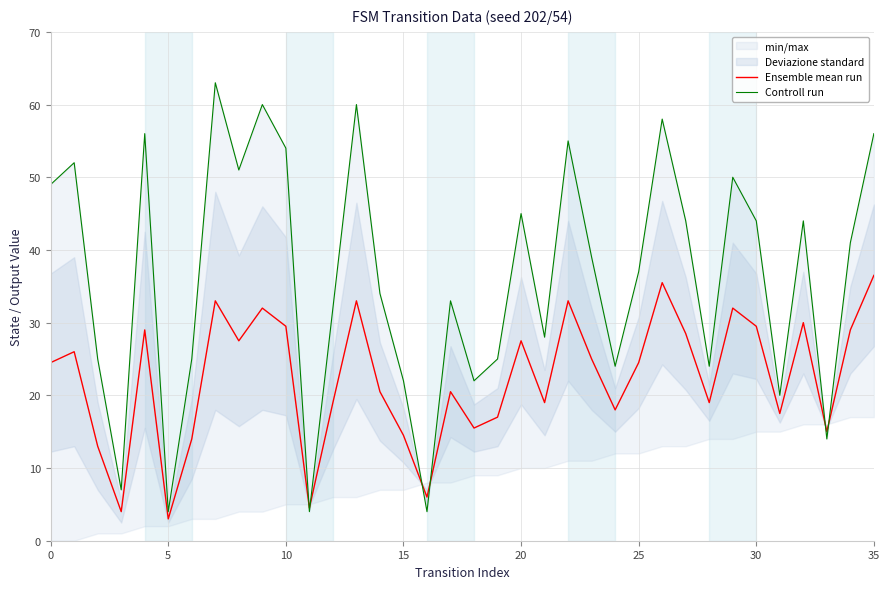

Where is Ensemble mean run nearest to the value 19?

12